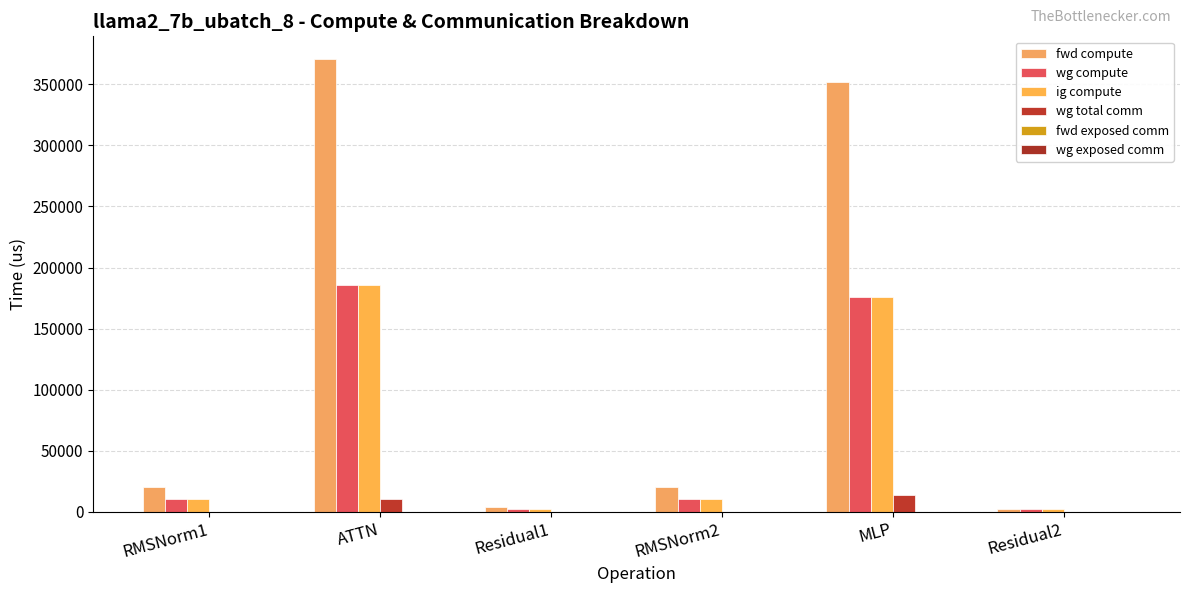

Are the bars horizontal?

No